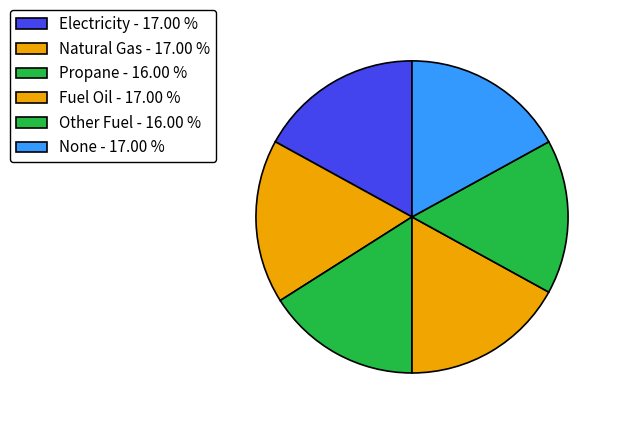

Is it true that None is 17% of the pie?

True